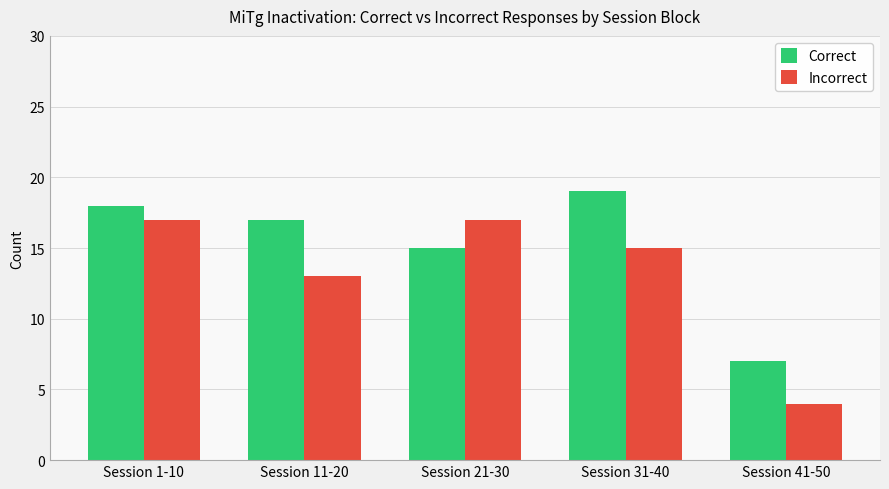

At which label is Correct closest to 13?

Session 21-30